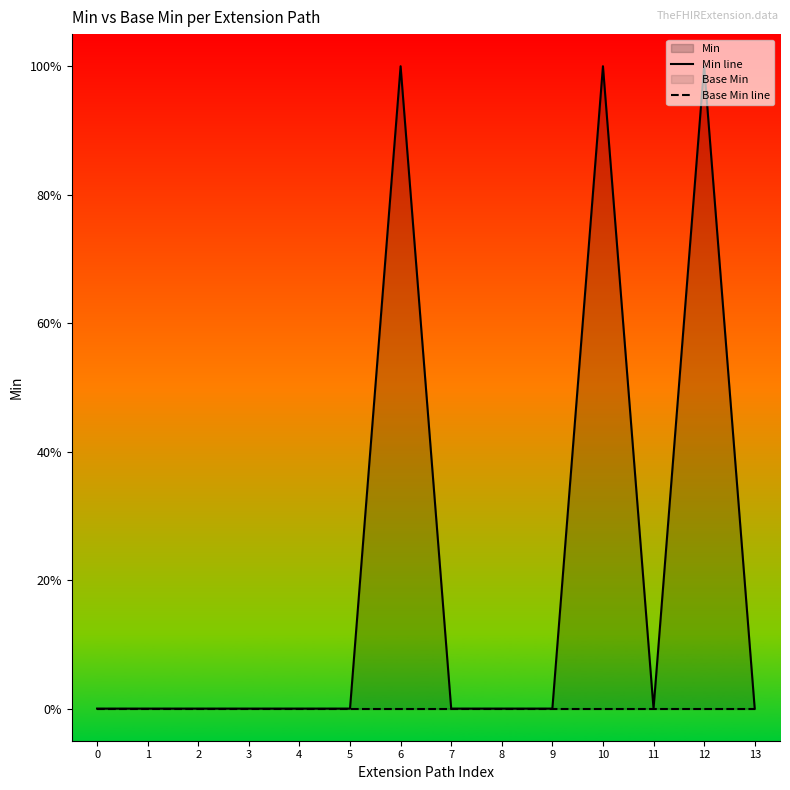

At which category is the sum across all series the highest?

6